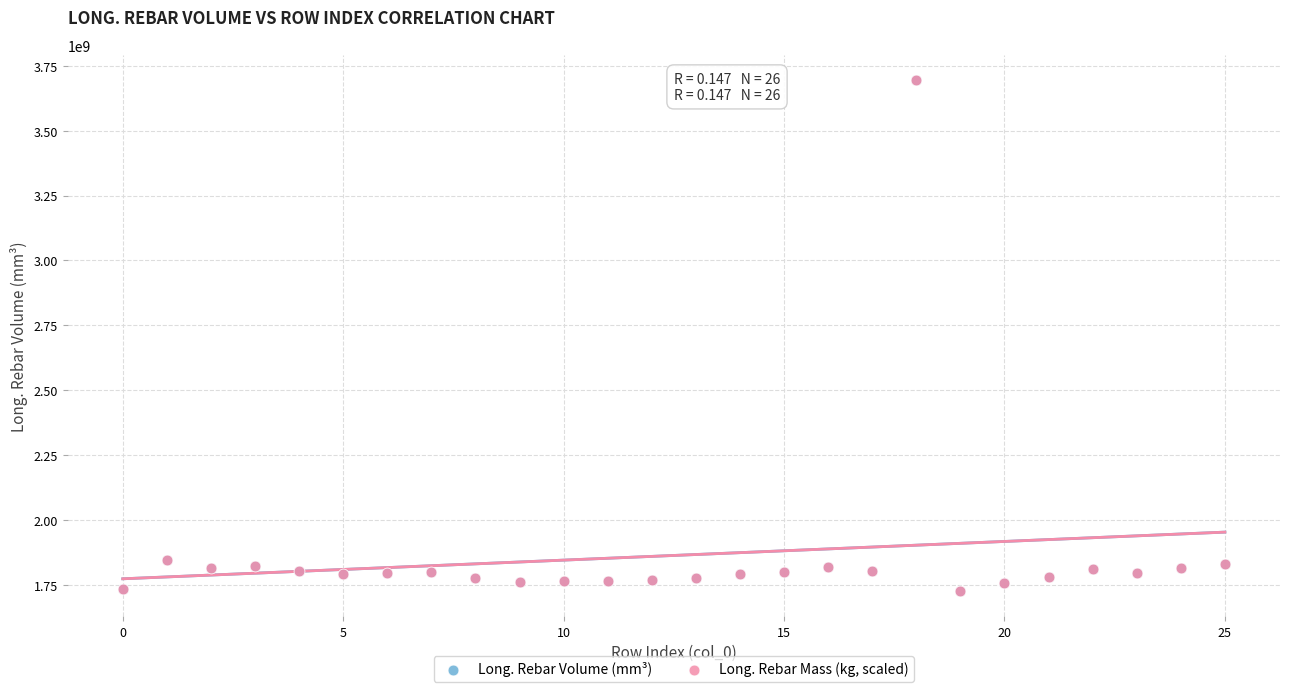

What are all the series names shown in the legend?

Long. Rebar Volume (mm³), Long. Rebar Mass (kg, scaled)